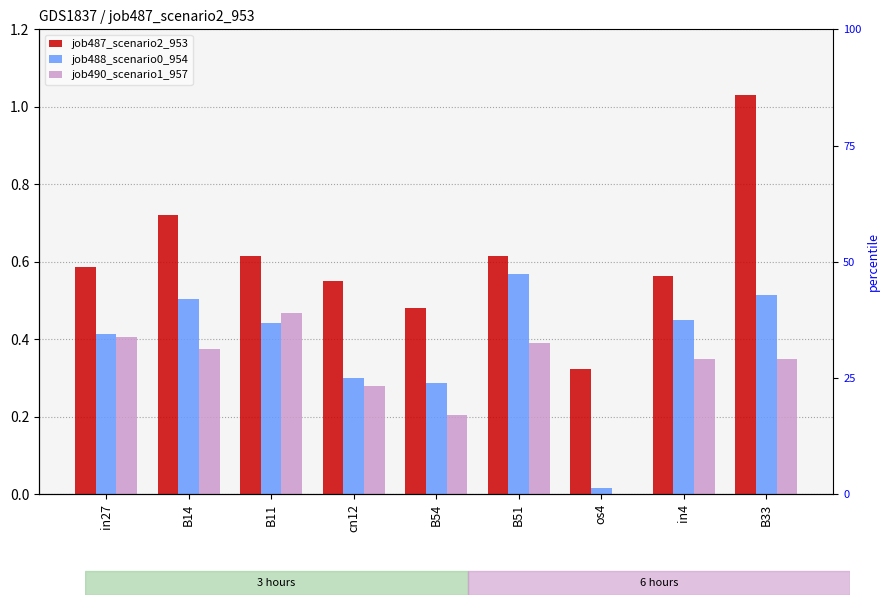

What is the difference between the second highest and minimum values in the job488_scenario0_954 series?

0.5